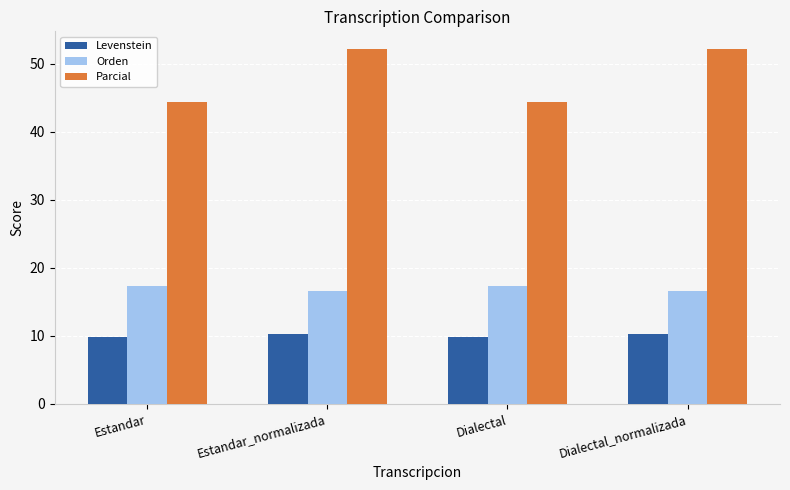

What is the label of the 1st bar from the left?

Estandar